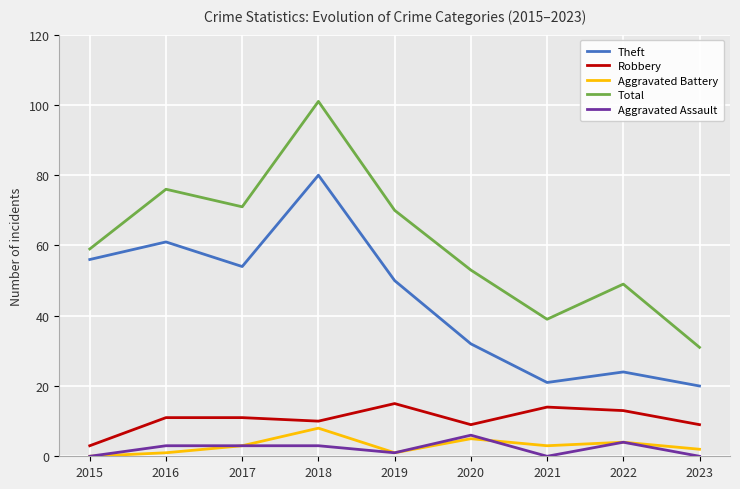

The Robbery series shows 11 at 2016. True or false?

True